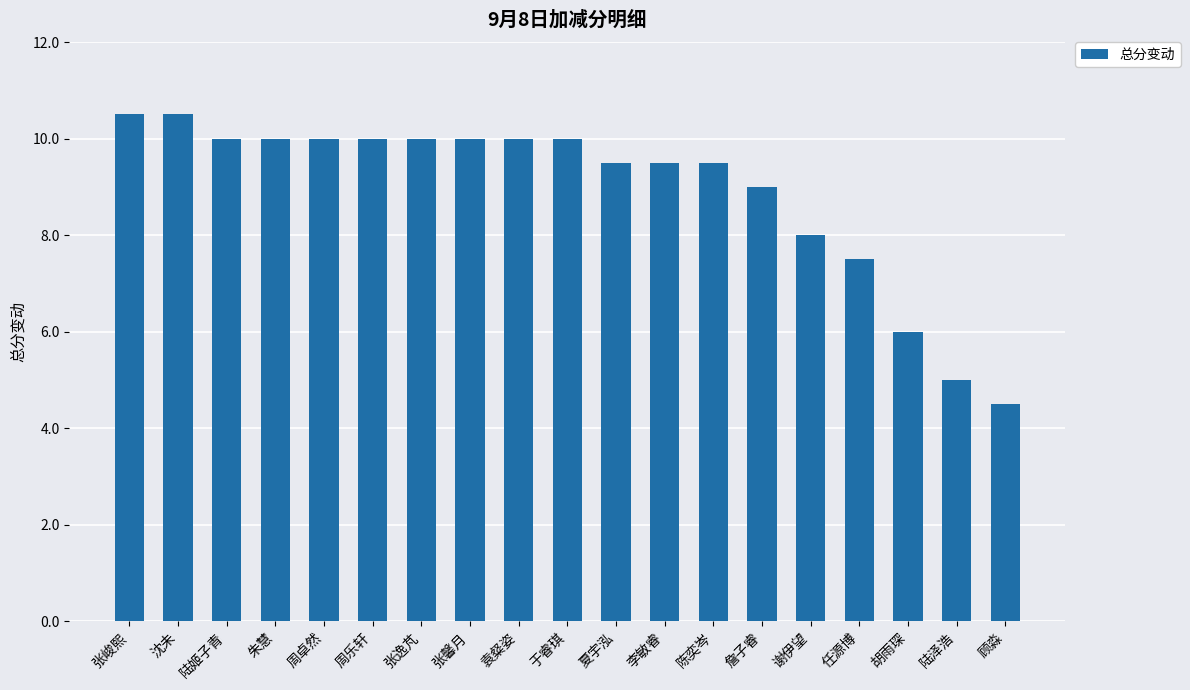

Reading right to left, what are all the values shown in this chart?

顾淼=4.5	陆泽浩=5.0	胡雨琛=6.0	任源博=7.5	谢伊望=8.0	詹子睿=9.0	陈奕岑=9.5	李敏睿=9.5	夏宇泓=9.5	于睿琪=10.0	袁粲姿=10.0	张馨月=10.0	张逸芃=10.0	周乐轩=10.0	周卓然=10.0	朱慧=10.0	陆姬子青=10.0	沈未=10.5	张峻熙=10.5